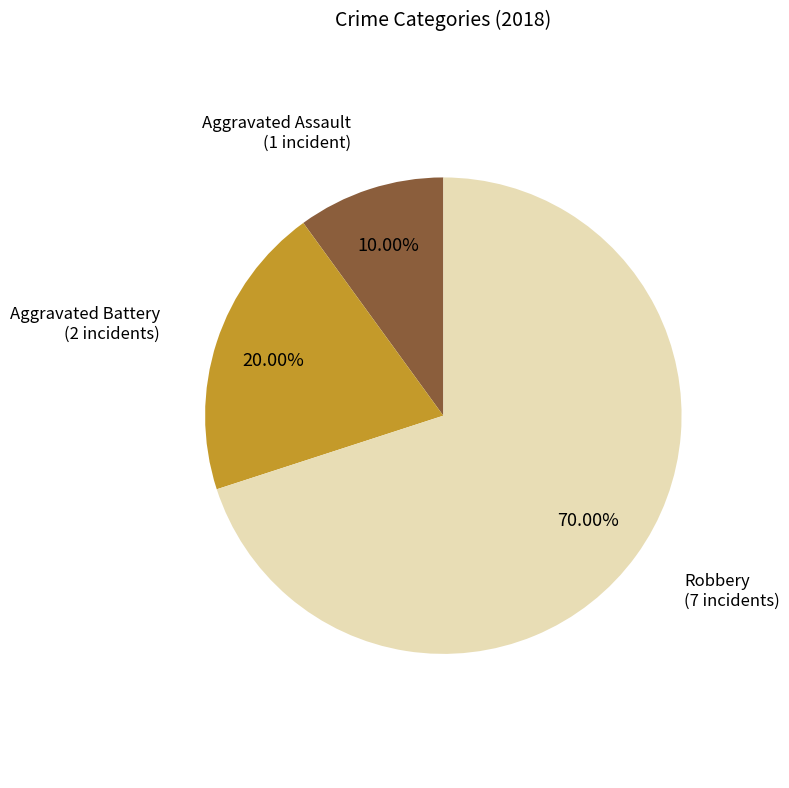

What portion of the pie excludes Robbery?

30.0%